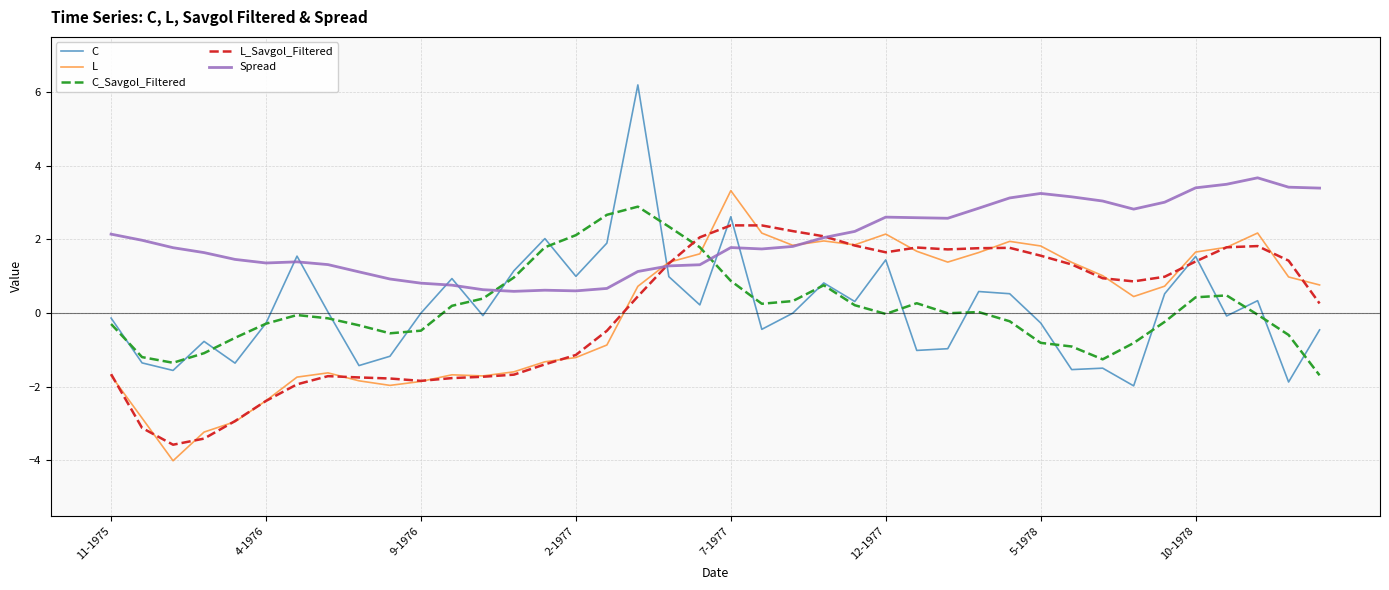

How many values in L_Savgol_Filtered are below zero?

17